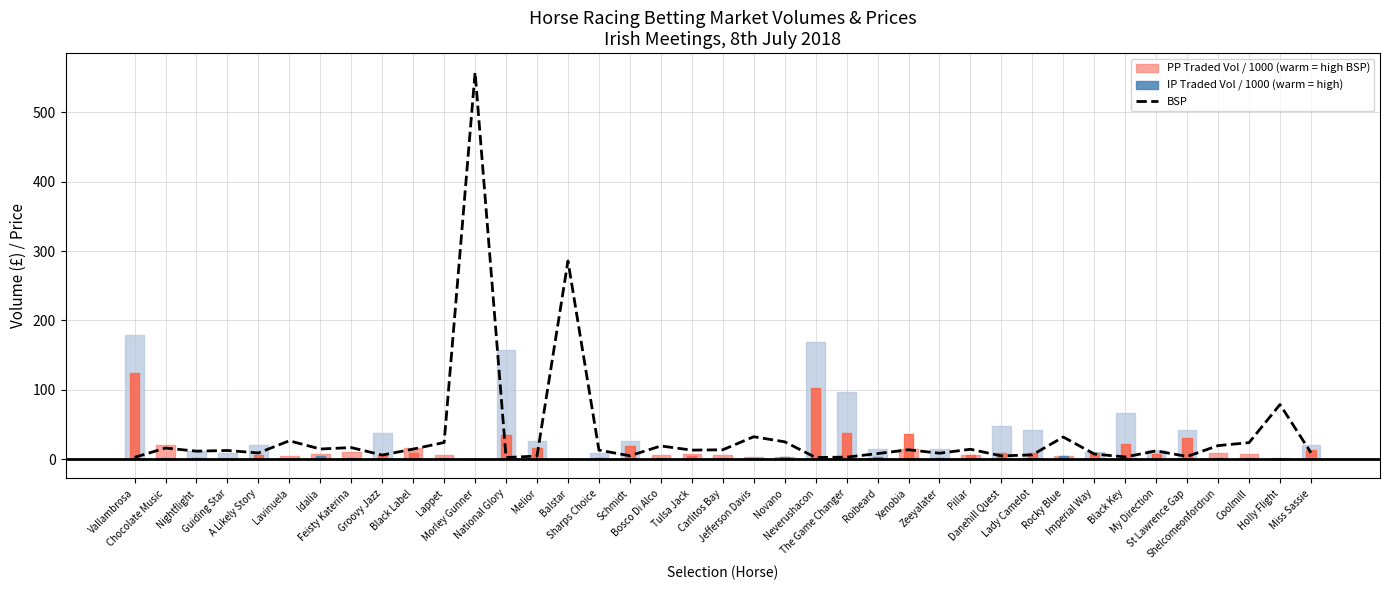

Reading left to right, what are all the values shown in this chart?

2.6	16.0	11.5	12.5	8.9	26.5	14.6	16.7	5.9	14.5	24.0	557.4	2.3	4.5	285.7	13.0	4.8	19.0	13.0	13.5	32.3	25.0	2.4	2.9	8.0	13.6	8.5	14.3	4.7	6.2	31.9	7.4	3.2	11.9	3.9	19.5	23.8	78.7	9.2